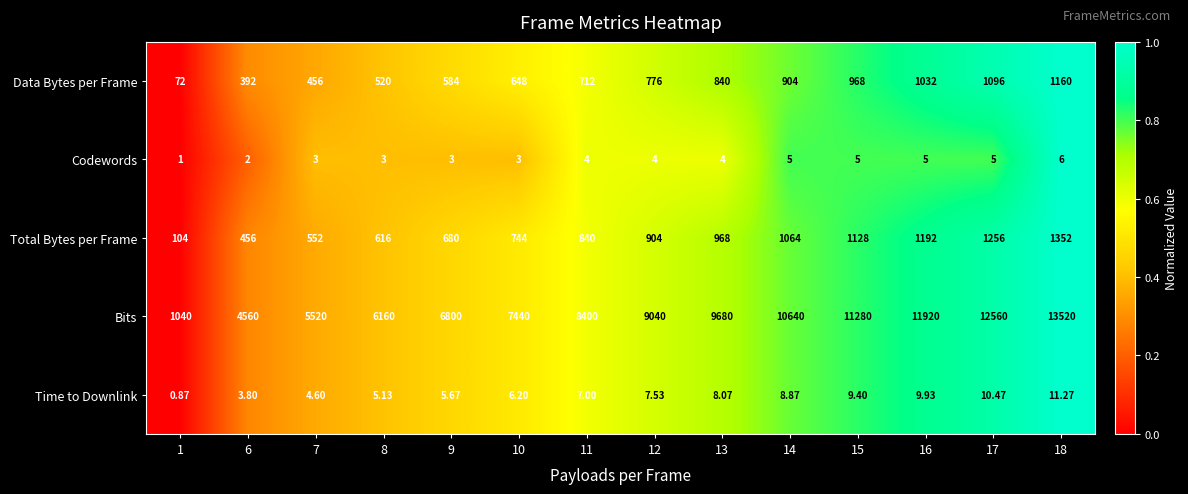

List the series in order of their peak value, lowest first.

Codewords, Time to Downlink, Data Bytes per Frame, Total Bytes per Frame, Bits